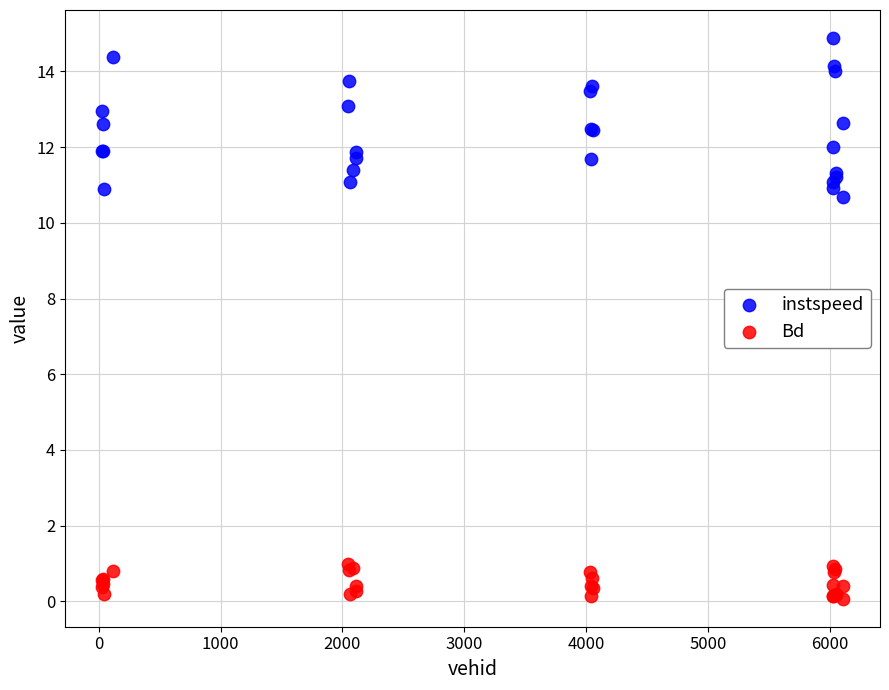

What are all the series names shown in the legend?

instspeed, Bd